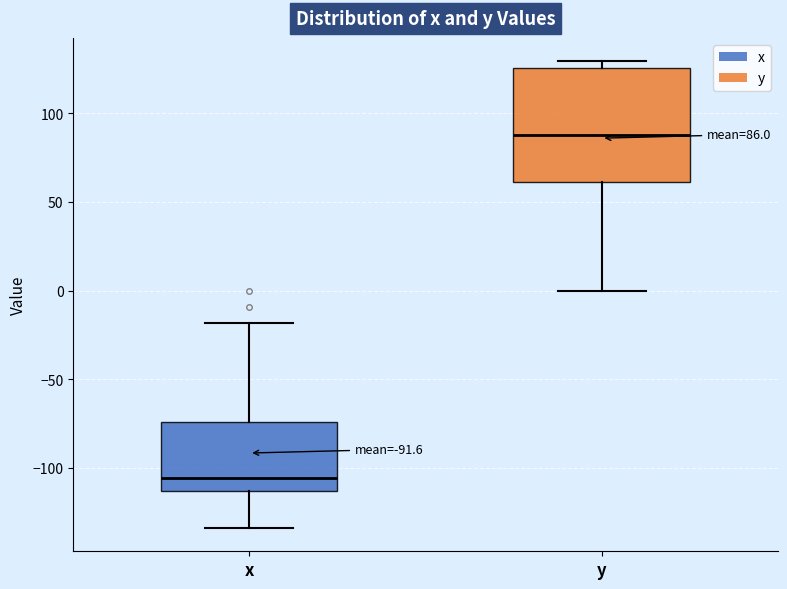

Comparing the boxes themselves (not the whiskers), which one is the tallest?

y